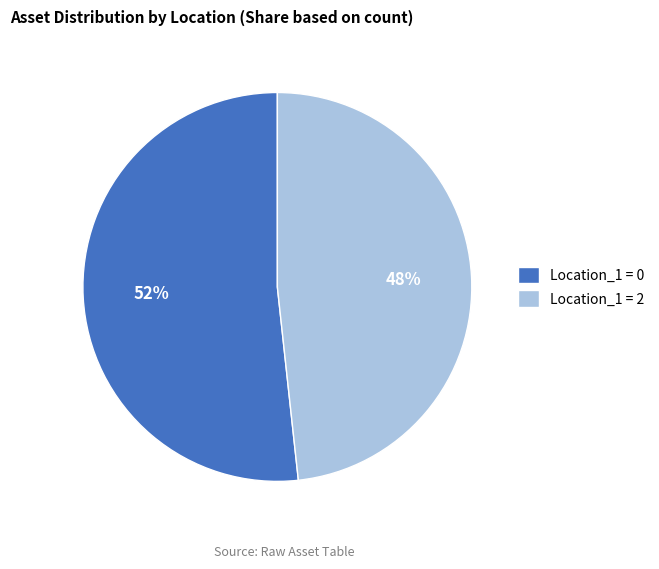

Which category has the smallest portion of the pie?

Location_1 = 2